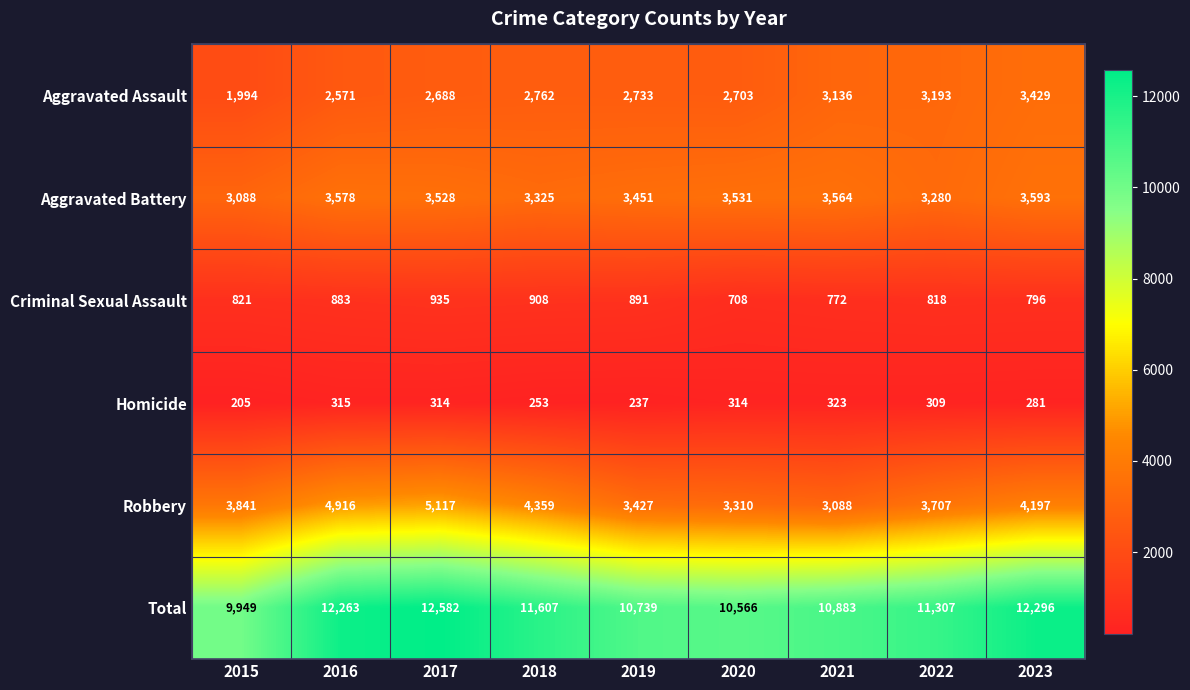

What is the difference between the Robbery values at 2018 and 2023?

162